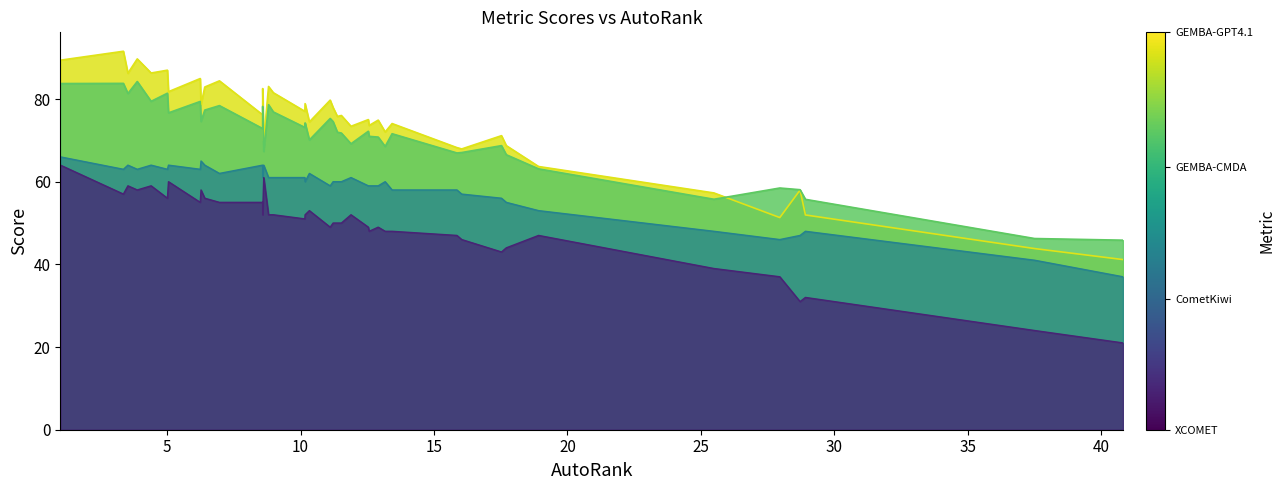

Where is the first local minimum for GEMBA-ESA-CMDA_raw?

3.53